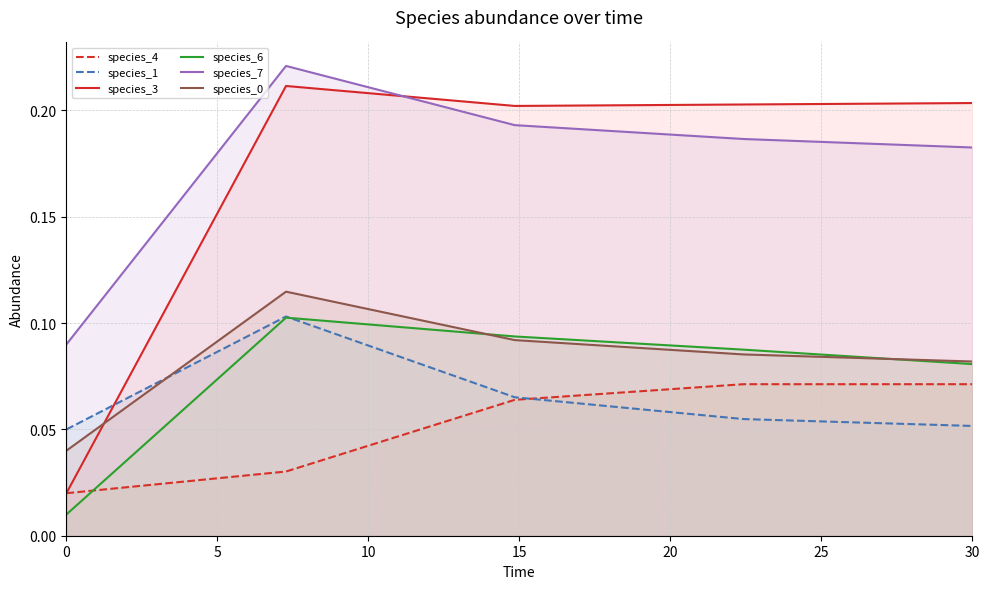

True or false: species_7 and species_0 intersect in this chart.

False